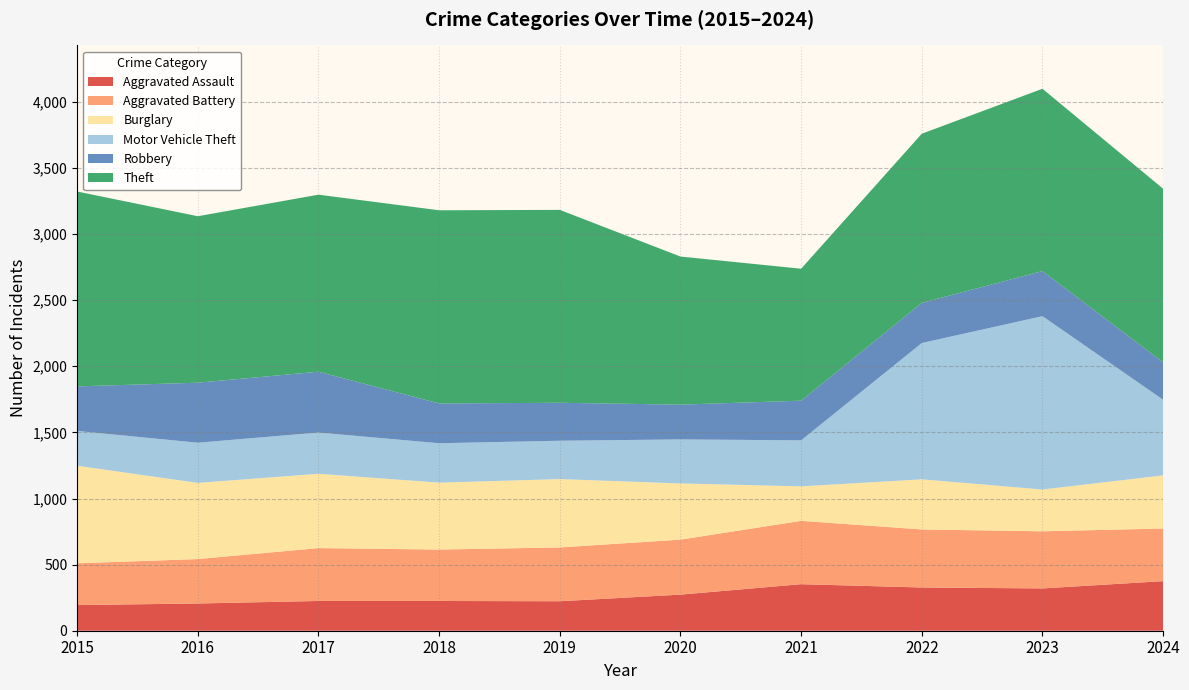

Reading right to left, transcribe all the data shown in this chart.

Aggravated Assault: 375	320	327	352	273	223	225	225	206	194
Aggravated Battery: 398	432	439	479	416	407	389	400	336	316
Burglary: 402	316	379	261	425	517	506	562	576	738
Motor Vehicle Theft: 572	1311	1031	348	333	290	298	312	304	263
Robbery: 283	341	304	300	263	287	301	460	454	337
Theft: 1313	1379	1279	998	1120	1459	1461	1339	1259	1474